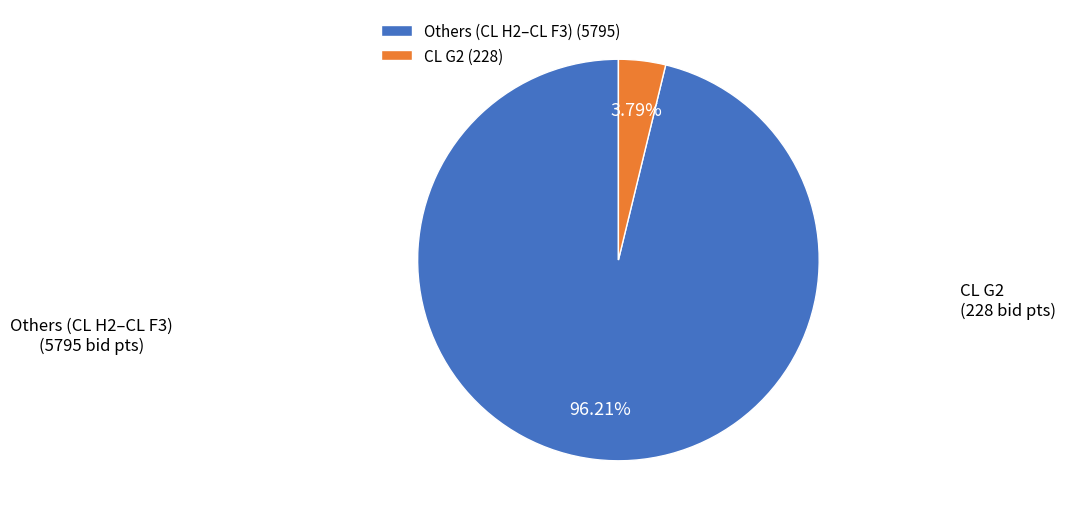

Between Others (CL H2–CL F3) and CL G2, which is larger?

Others (CL H2–CL F3)